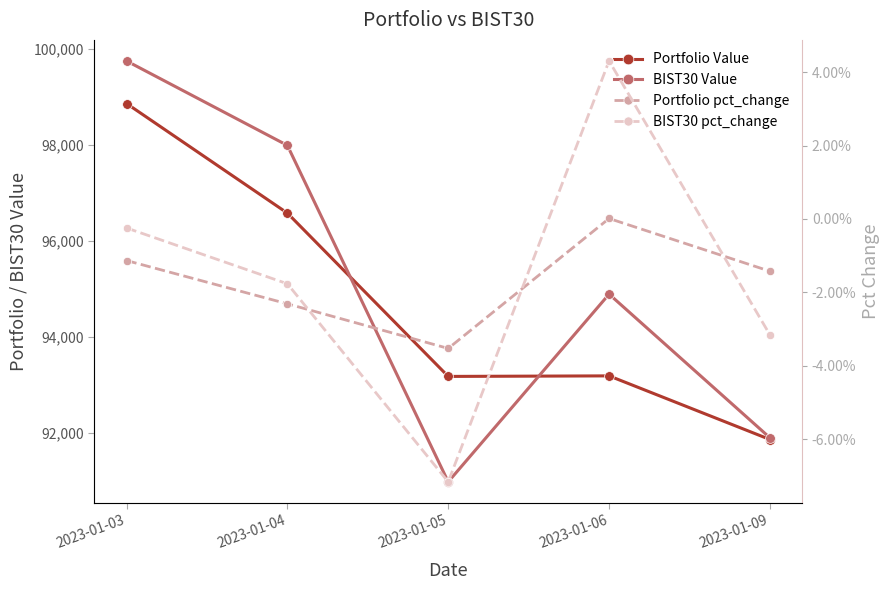

Reading left to right, what are all the values shown in this chart?

Portfolio Value: 98866.3	96579.5	93171.3	93182.7	91854.9
BIST30 Value: 99754.6	97992.3	90971.1	94888.3	91890.7
Portfolio pct_change: -0.0	-0.0	-0.0	0.0	-0.0
BIST30 pct_change: -0.0	-0.0	-0.1	0.0	-0.0